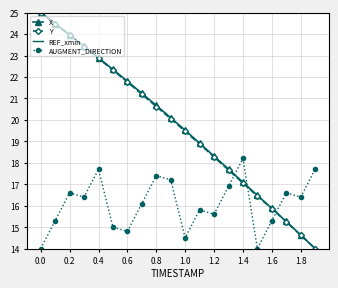

What is the maximum value for AUGMENT_DIRECTION?

18.2